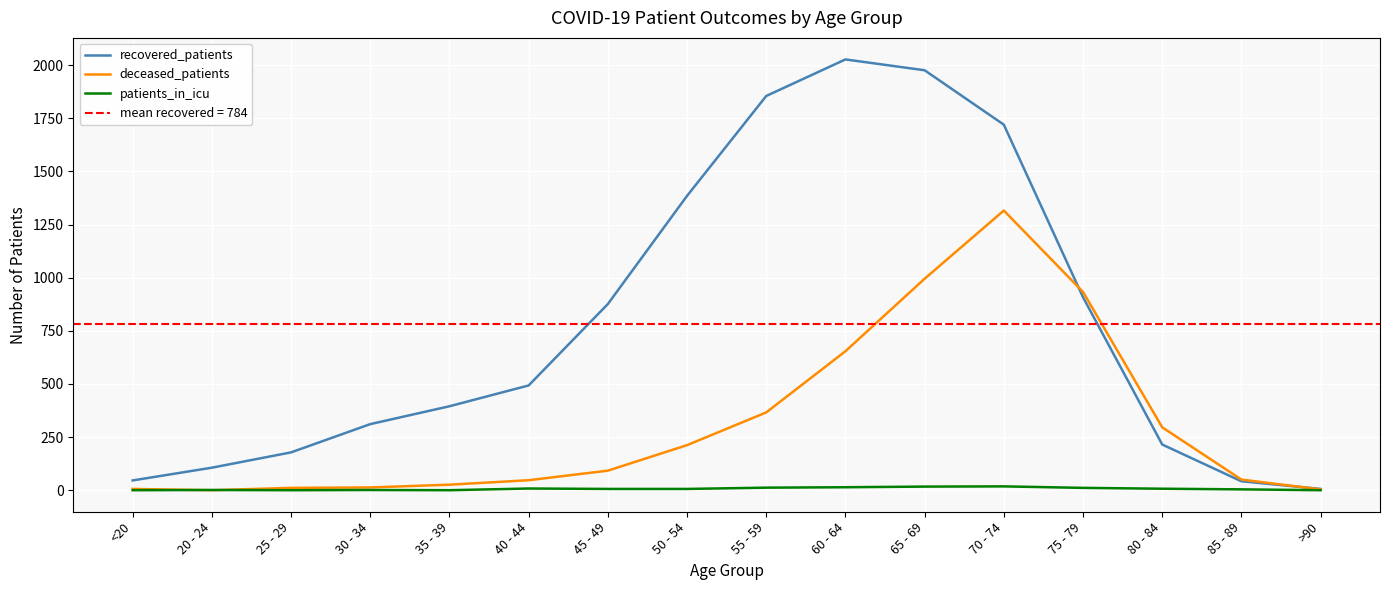

True or false: patients_in_icu and recovered_patients intersect in this chart.

False